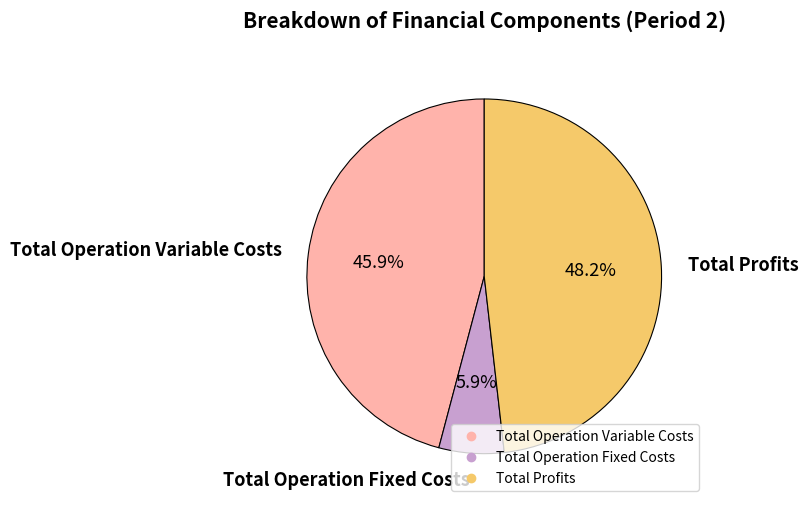

Count the number of slices in the pie.

3